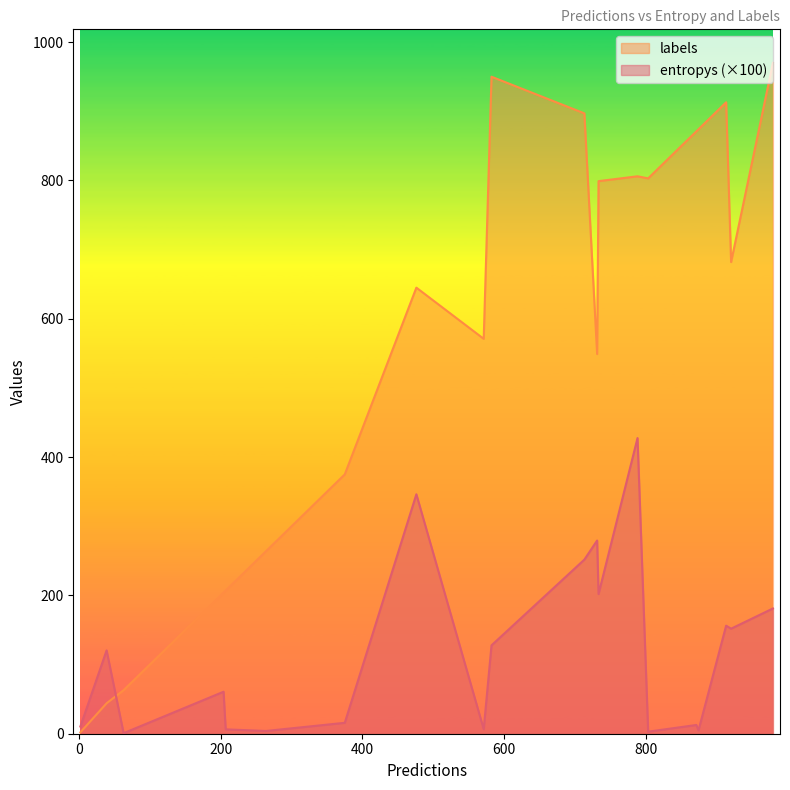

Rank the series by their average value, from highest to lowest.

labels, entropys (×100)